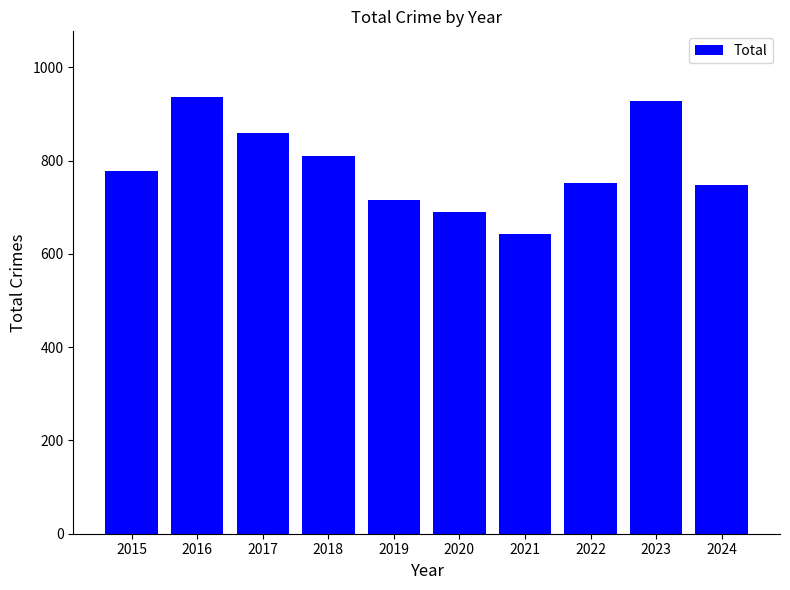

Does the chart contain any negative values?

No